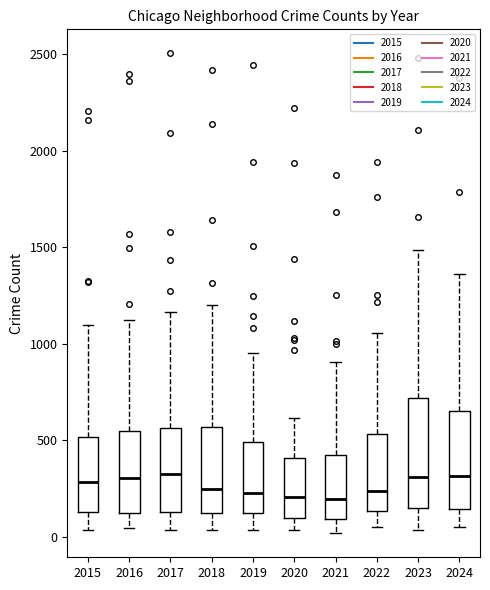

Reading left to right, transcribe this box plot: for each box, give where its median line is, the range the box spans, and where its two whiskers end, as read against the y-axis. The values are not printed on the chart, so give them approximately, as read against the axis.

2015: median 300, box 150 to 500, whiskers 50 to 1100
2016: median 300, box 100 to 550, whiskers 50 to 1150
2017: median 300, box 150 to 550, whiskers 50 to 1150
2018: median 250, box 100 to 550, whiskers 50 to 1200
2019: median 250, box 100 to 500, whiskers 50 to 950
2020: median 200, box 100 to 400, whiskers 50 to 600
2021: median 200, box 100 to 400, whiskers 0 to 900
2022: median 250, box 150 to 550, whiskers 50 to 1050
2023: median 300, box 150 to 700, whiskers 50 to 1500
2024: median 300, box 150 to 650, whiskers 50 to 1350